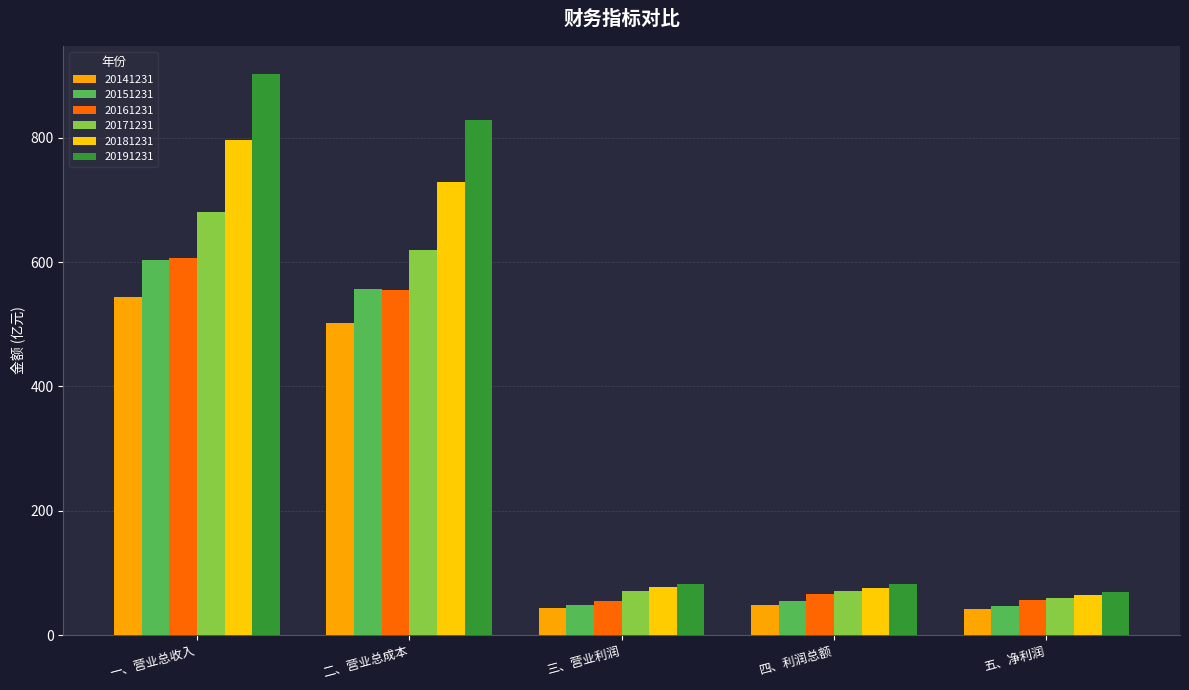

What is the minimum value shown in the chart?

41.7